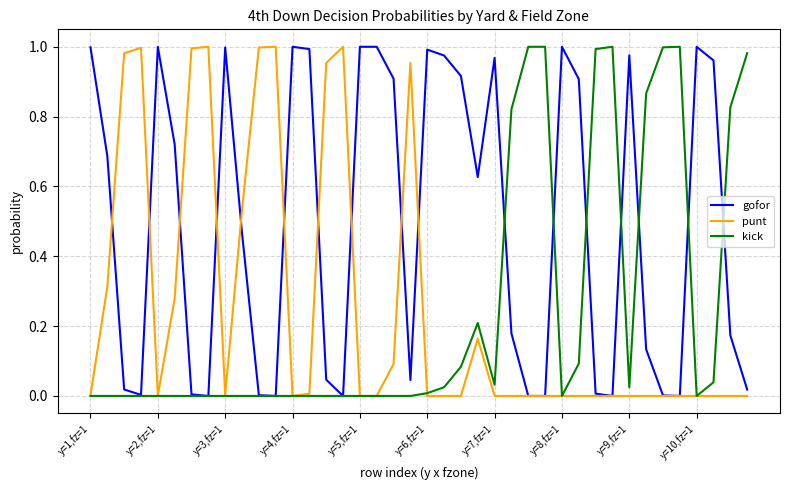

Is this an area chart (filled region under the line)?

No